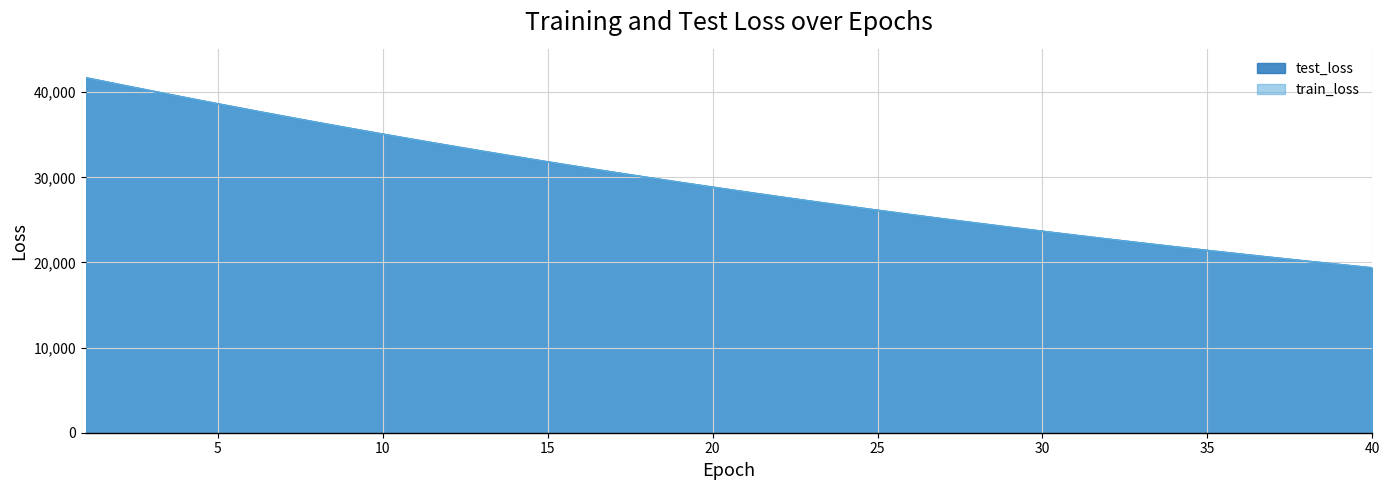

What is the spread (max minus min) of values at 10?

3.1